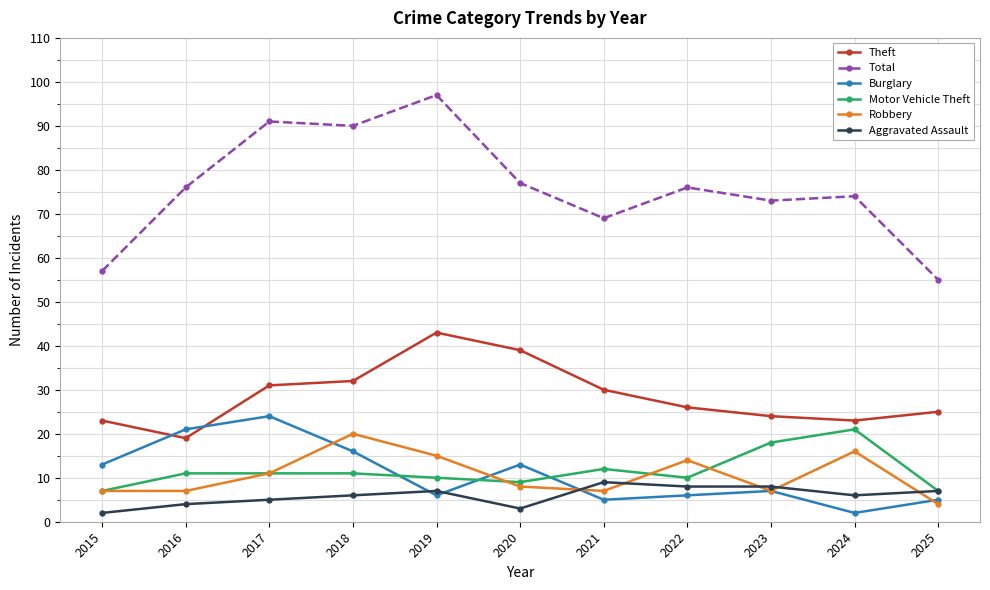

Which category has the highest value in the Motor Vehicle Theft series?

2024